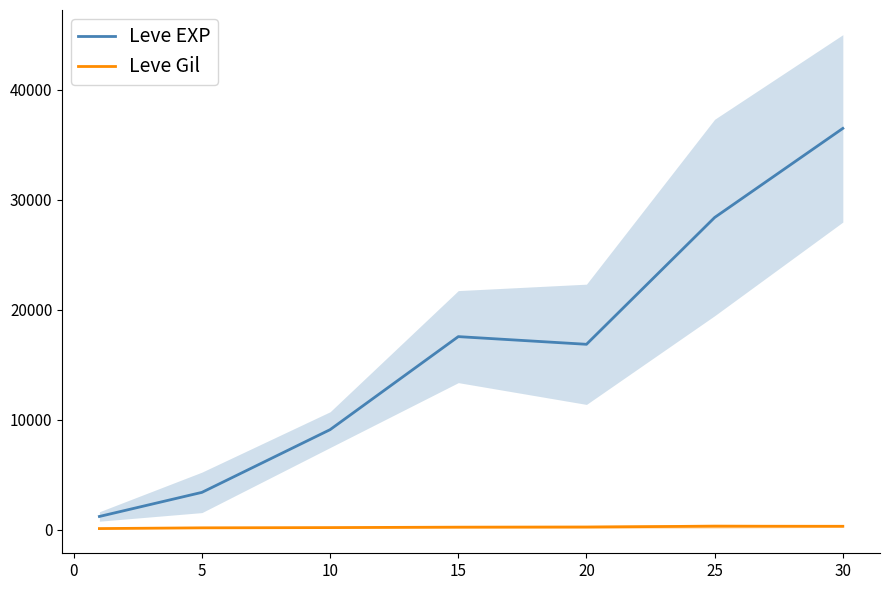

What is the sum of all Leve EXP values?

113039.2